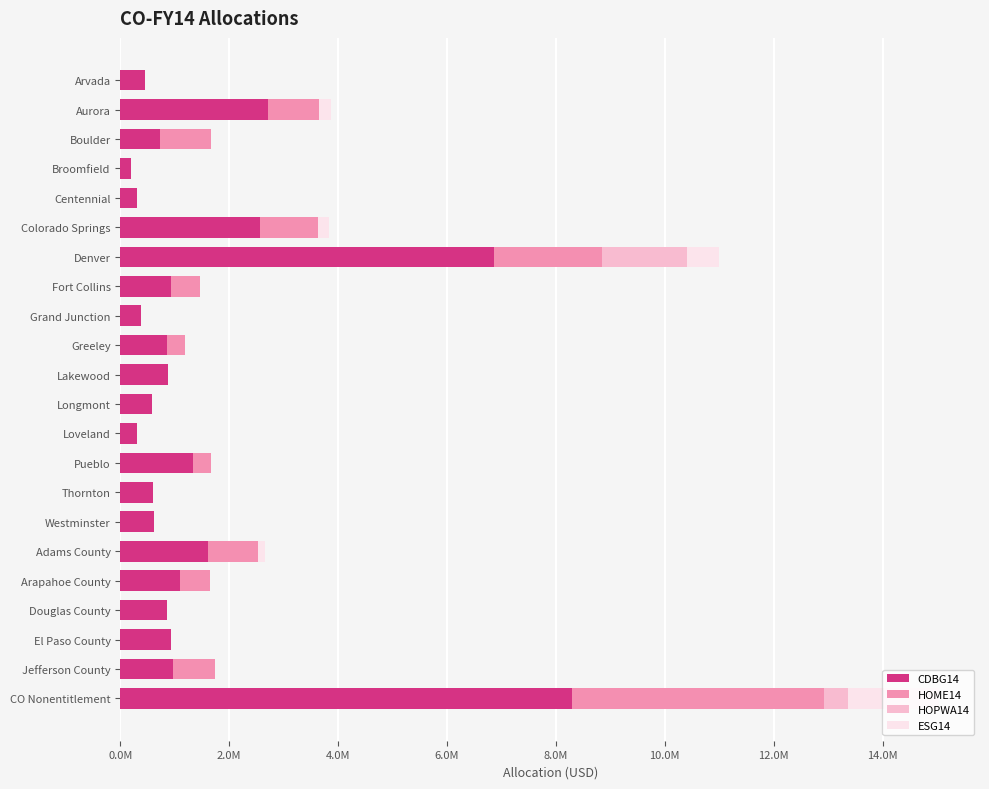

Which series has the widest spread of values?

CDBG14